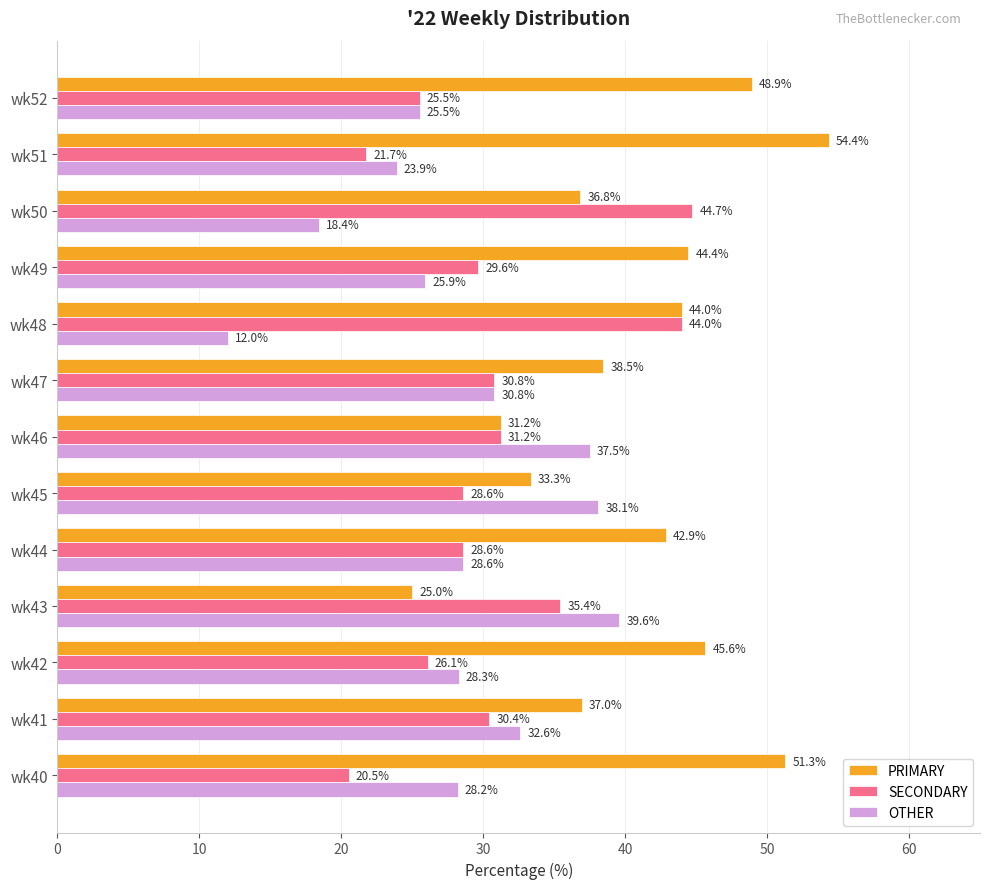

What is the average value of the SECONDARY series?

30.6